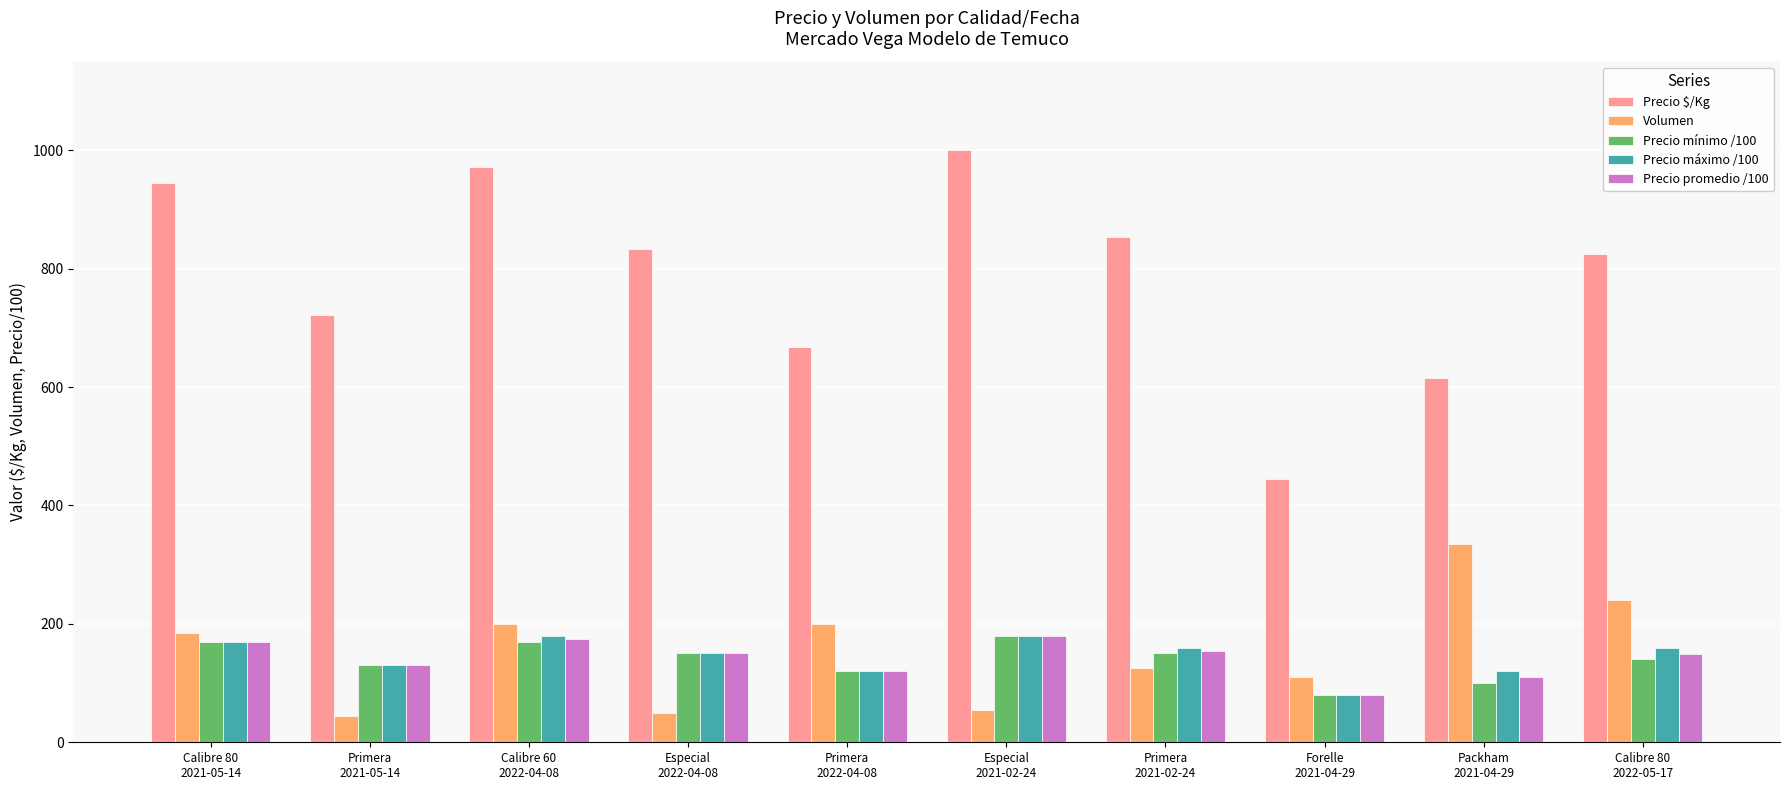

What is the average value of the Volumen series?

154.5